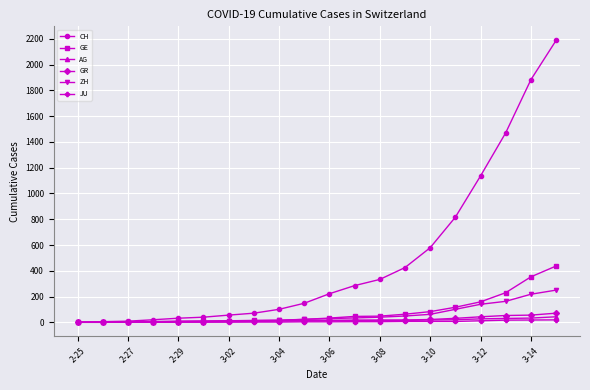

Which series has the widest spread of values?

CH